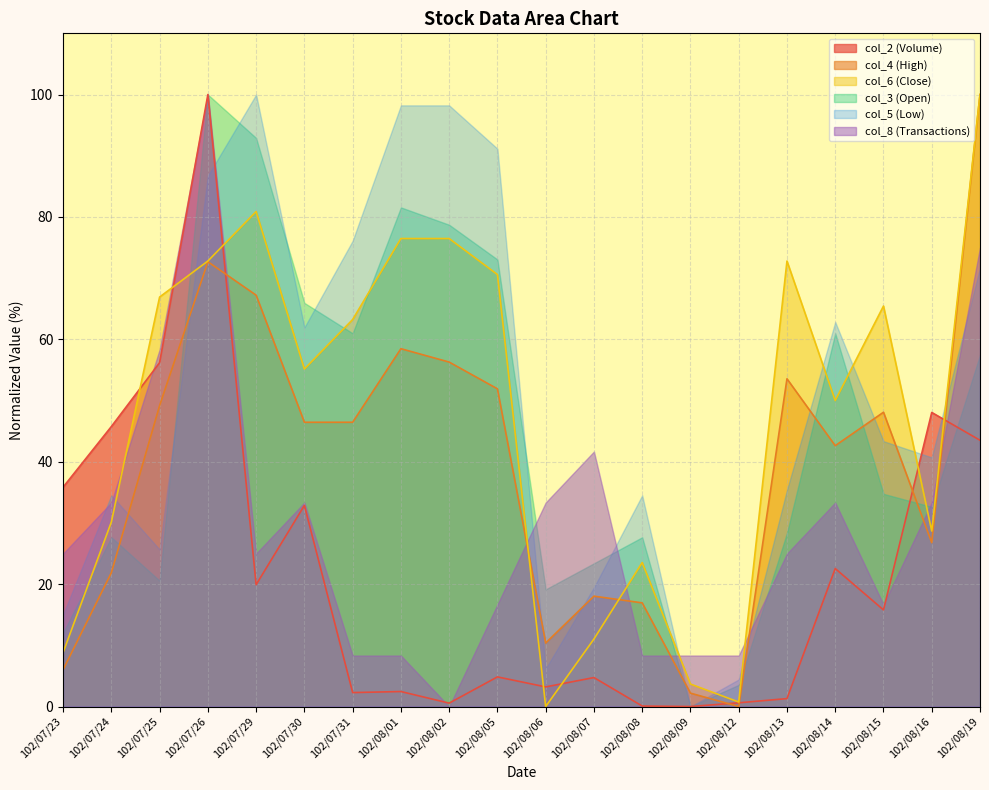

Where is col_2 nearest to the value 50?

102/08/16